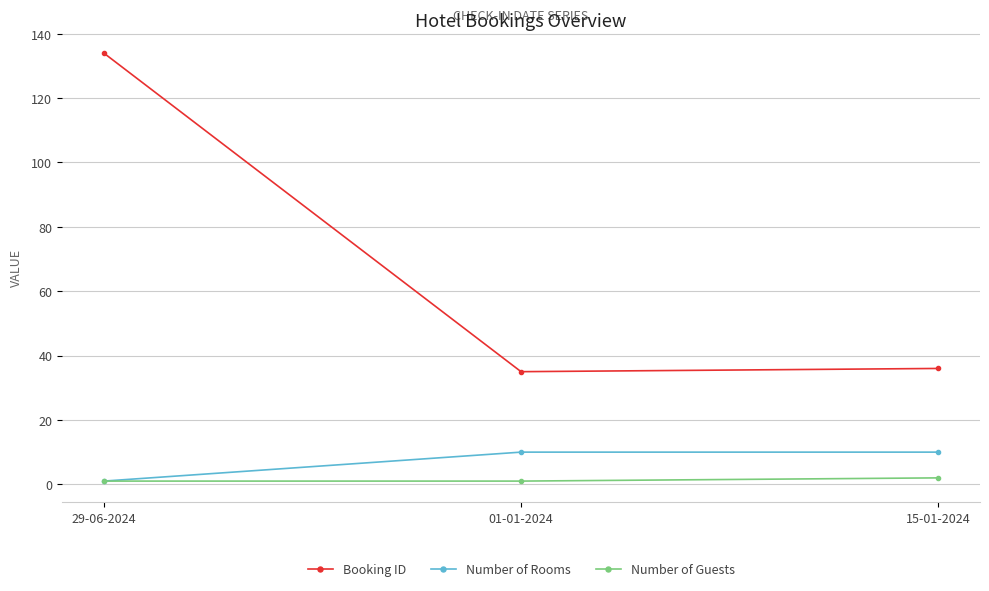

What is the spread (max minus min) of values at 29-06-2024?

133